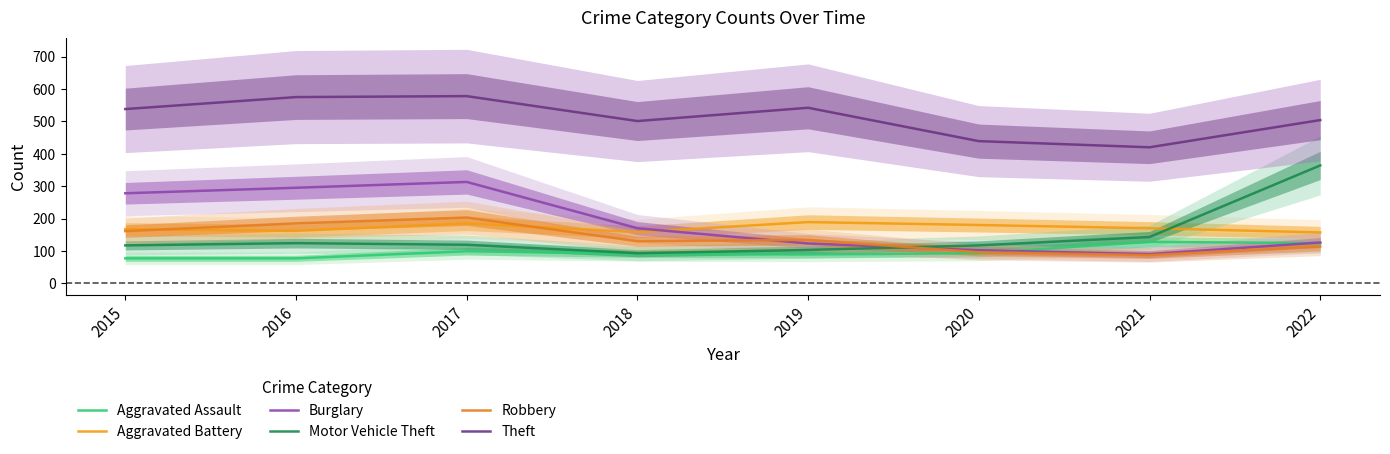

Count the number of data series in this chart.

6